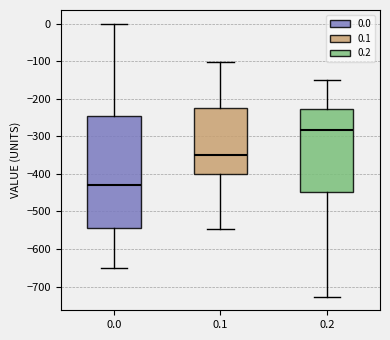

Where does the median line of the box at x = 0.0 sit on the y-axis? The values are not printed on the chart, so give them approximately, as read against the axis.

-430